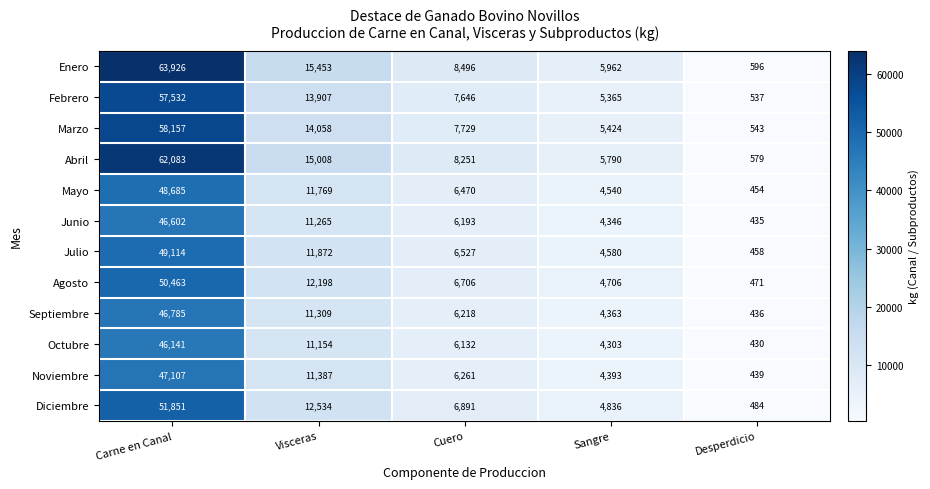

The Mayo series shows 6470 at Cuero. True or false?

True